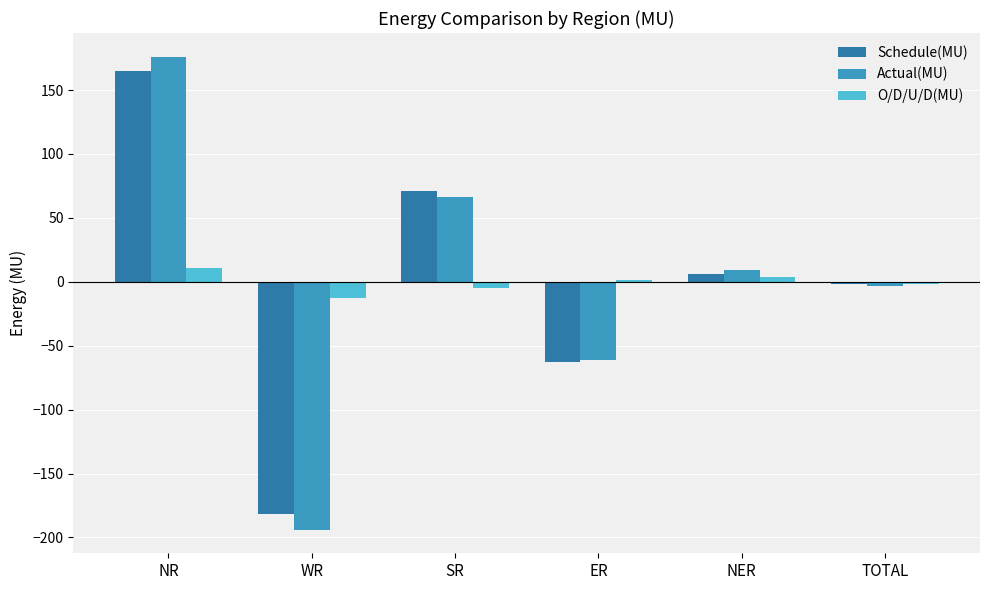

What is the difference between the maximum and second lowest values in the Actual(MU) series?

237.6